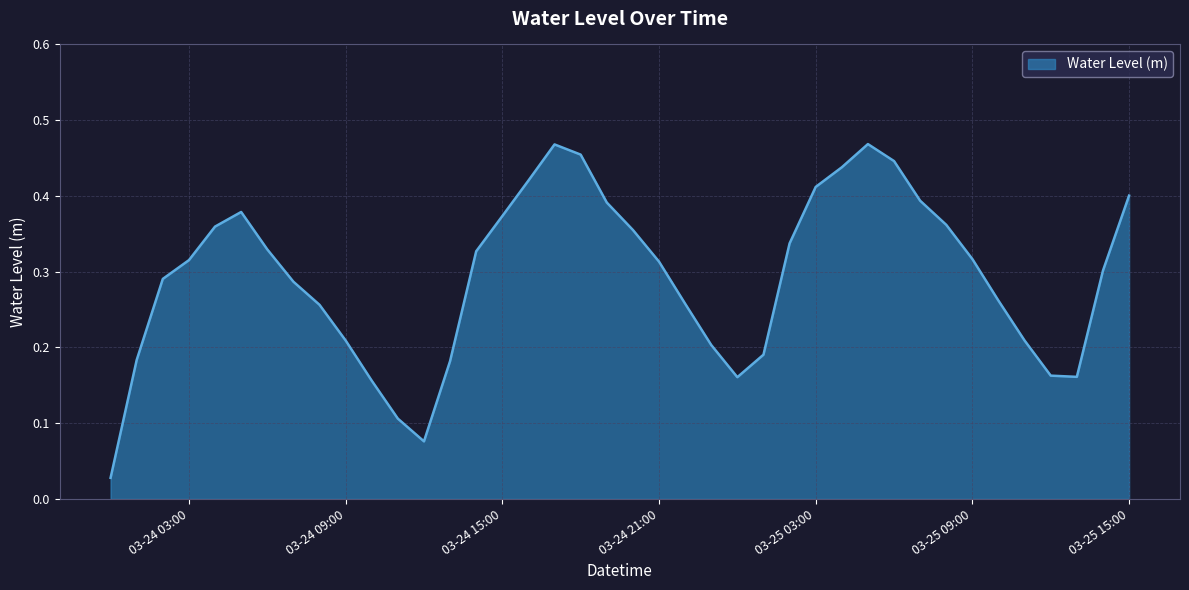

At which category does the data reach its first local valley?

2023-03-24 12:00:00